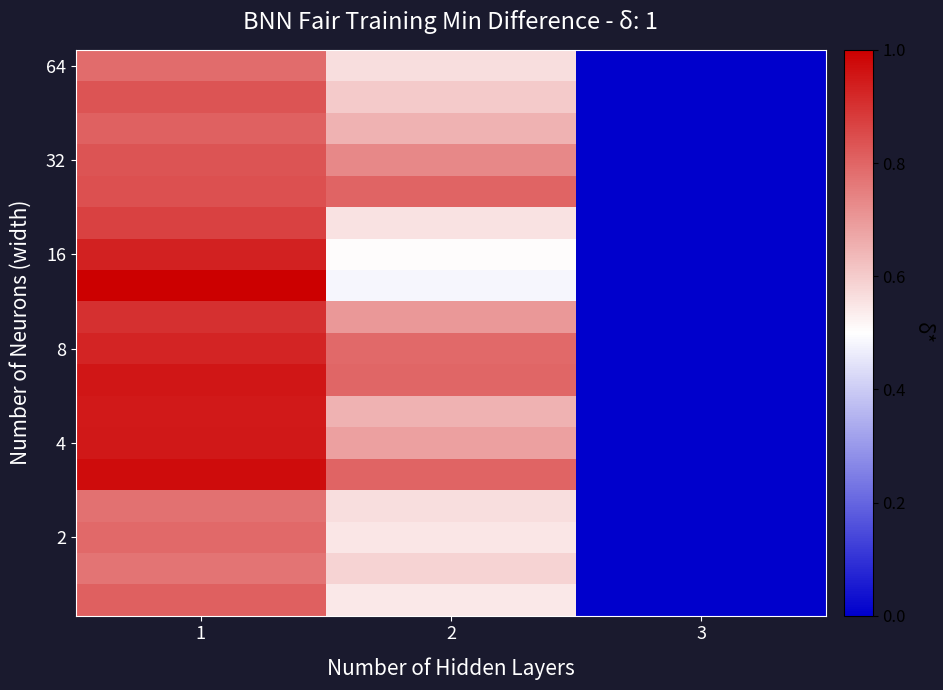

Between 2 and 3, which is larger?

2